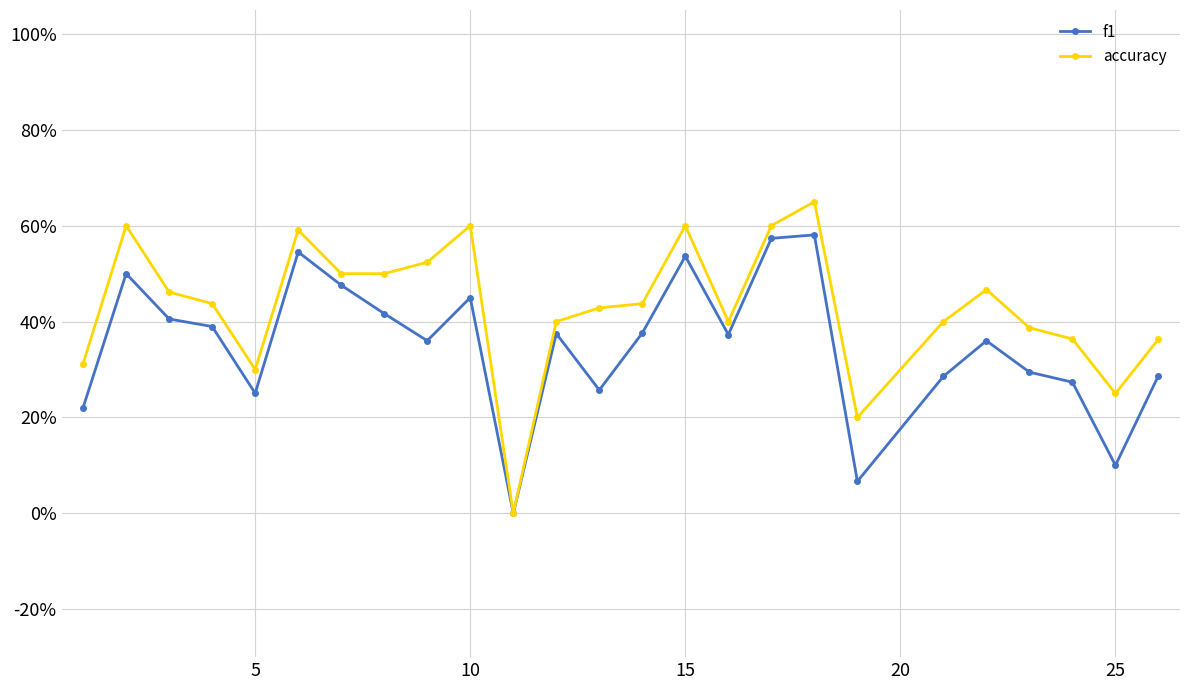

Rank the series by their average value, from lowest to highest.

f1, accuracy